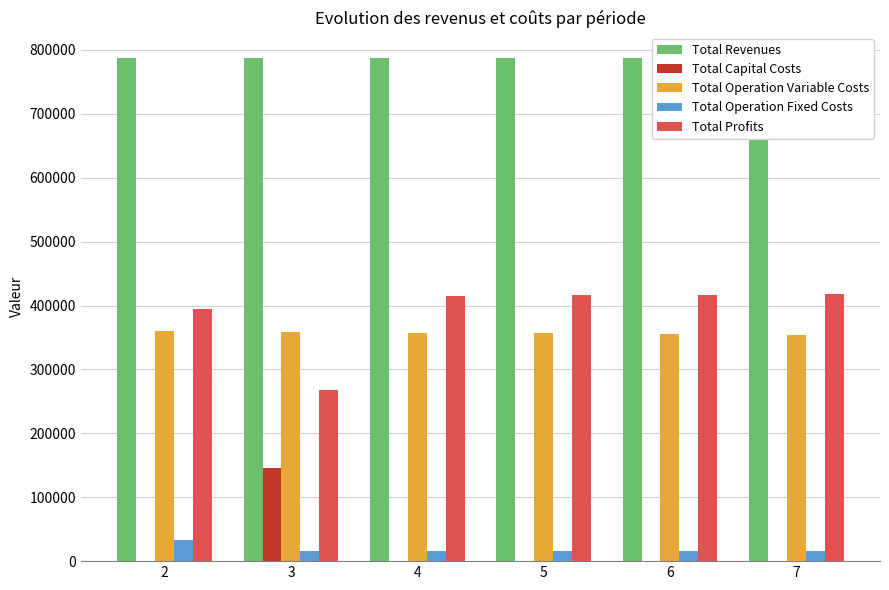

How many categories are shown in the chart?

6